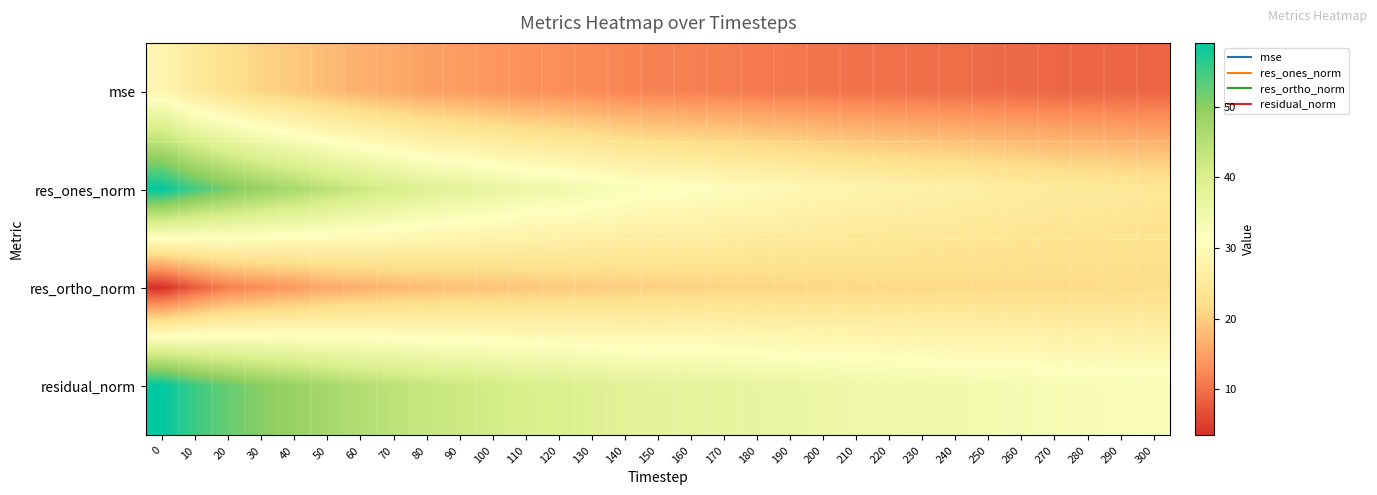

At 260, list the series in order from smallest to largest.

mse, res_ortho_norm, res_ones_norm, residual_norm